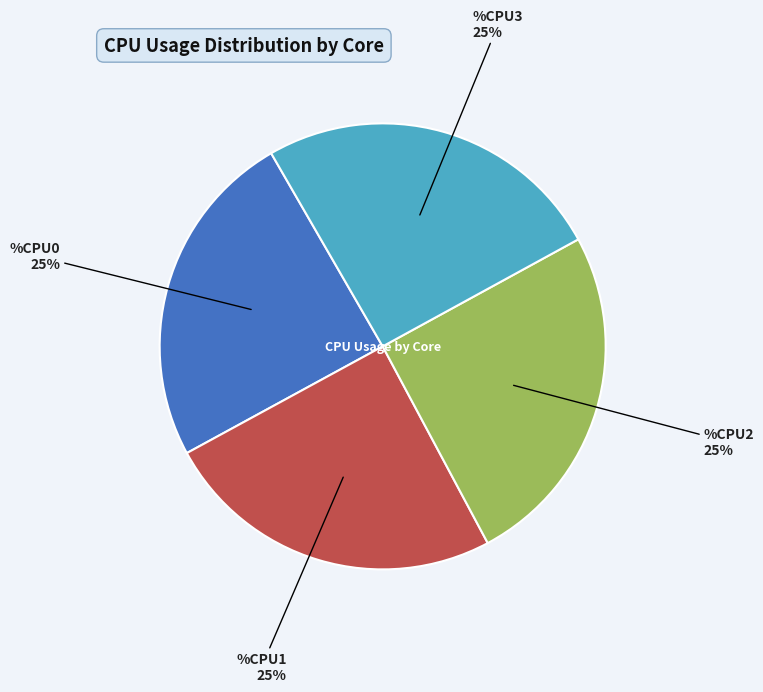

To the nearest percent, what is the average slice percentage?

25%